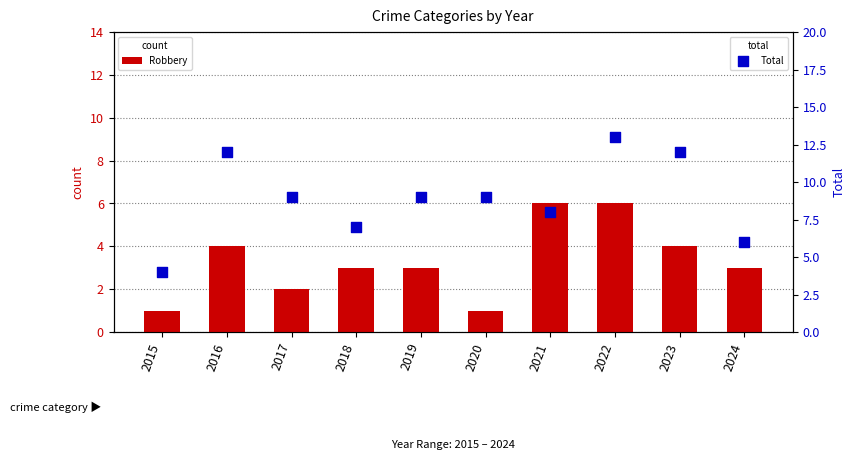

Is the value of Robbery at 2016 greater than the value of Total at 2015?

No